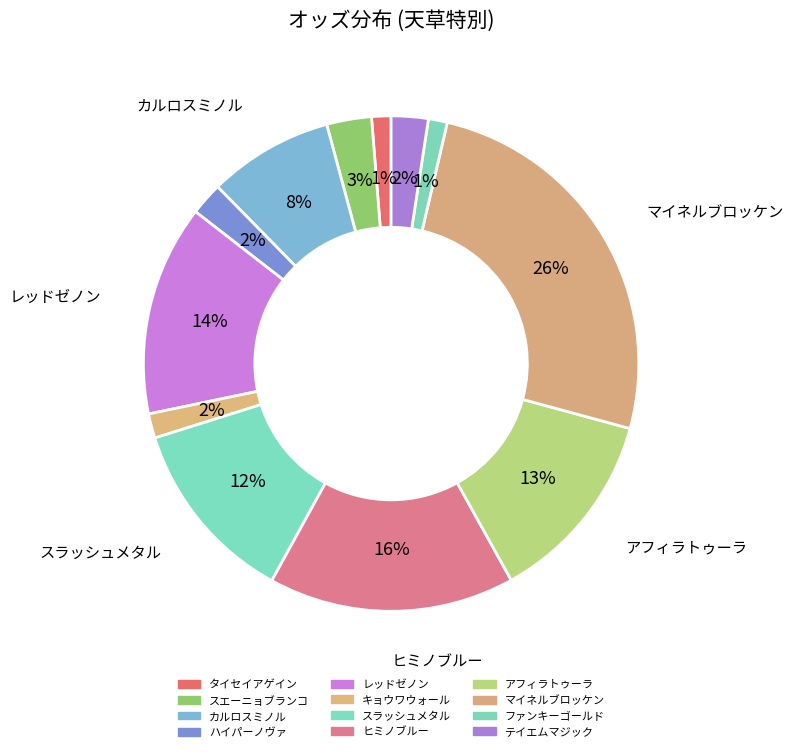

How many segments does this pie chart have?

12